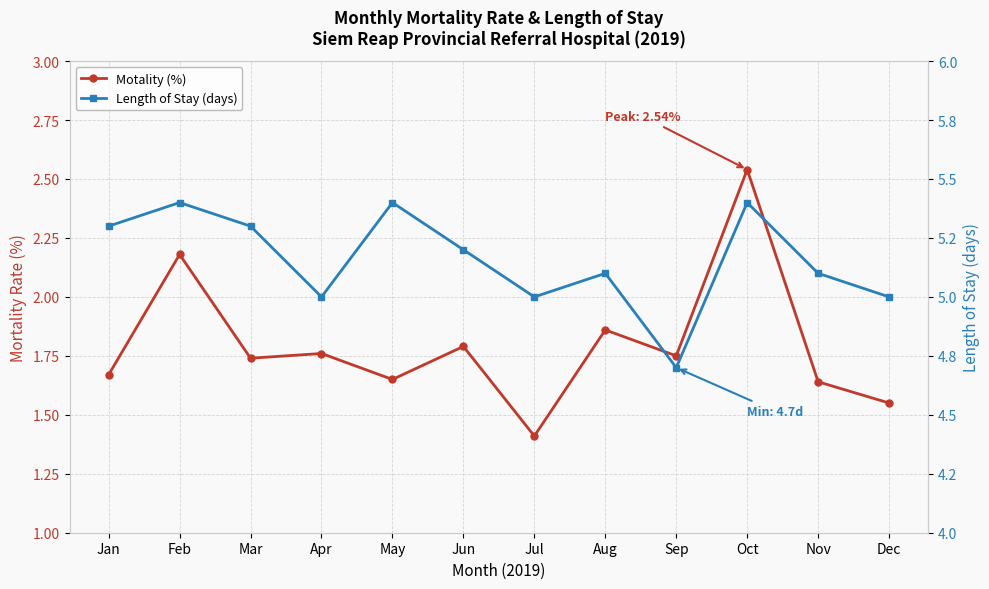

What is the sum of all Length of Stay (days) values?

61.9